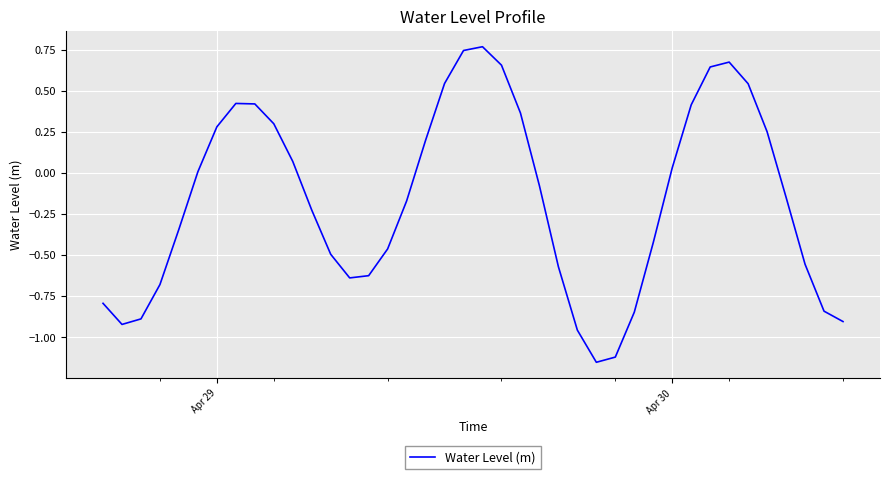

What is the difference between the maximum and minimum values?

1.9